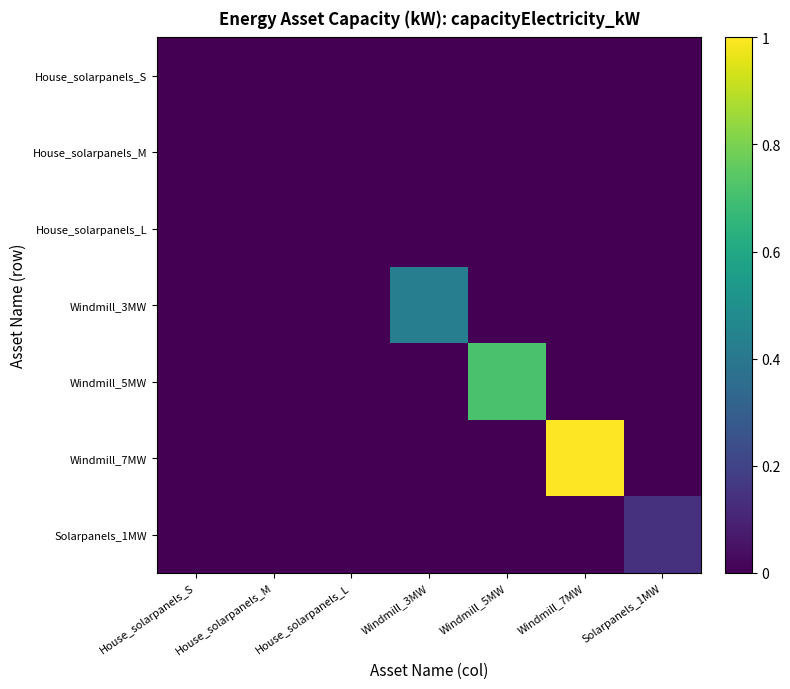

What is the total value across all series at Solarpanels_1MW?

0.1